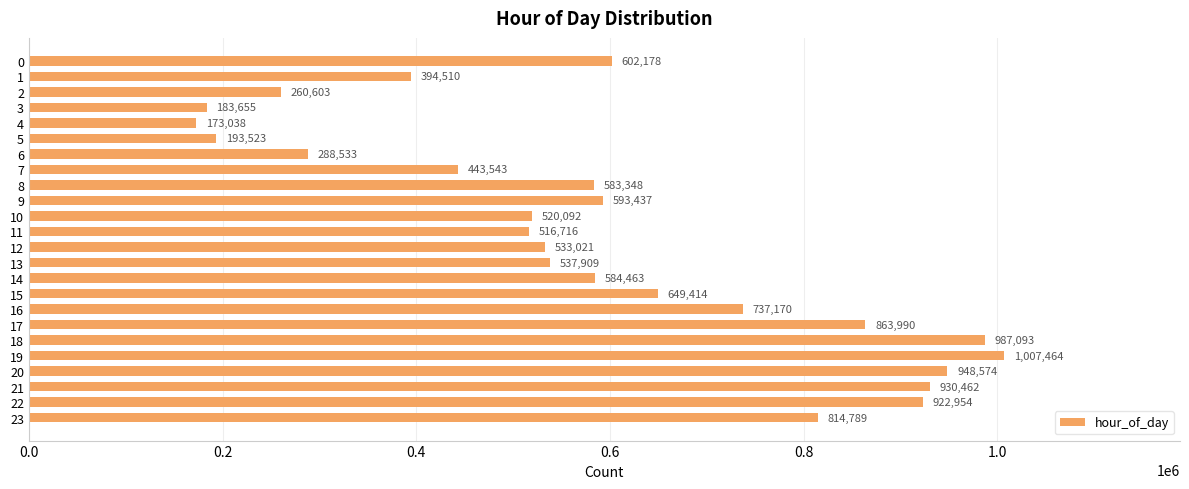

List the labels in order of value, smallest first.

4, 3, 5, 2, 6, 1, 7, 11, 10, 12, 13, 8, 14, 9, 0, 15, 16, 23, 17, 22, 21, 20, 18, 19